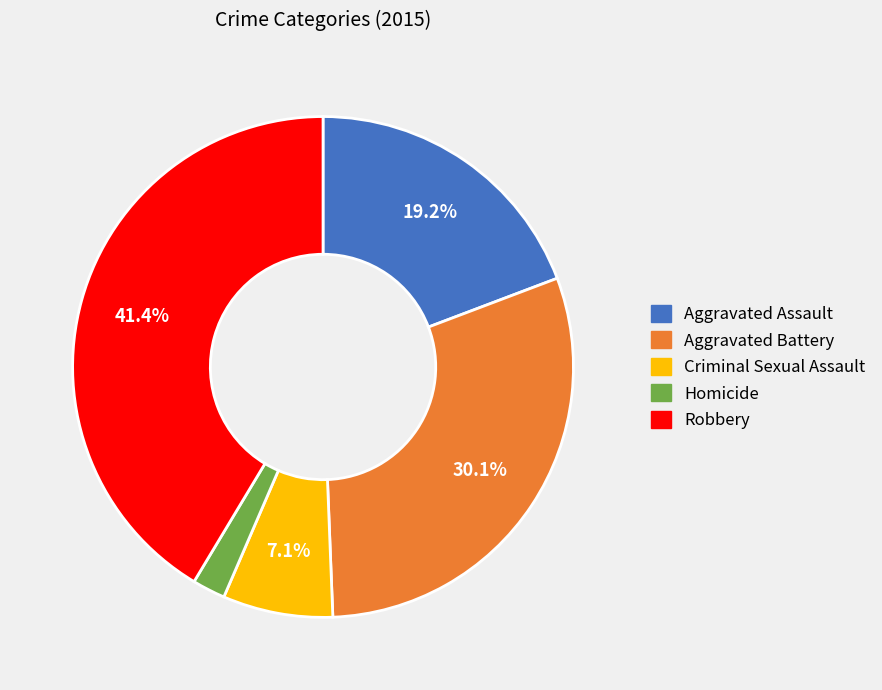

To the nearest percent, what is the difference between the largest and smallest slice percentages?

39%